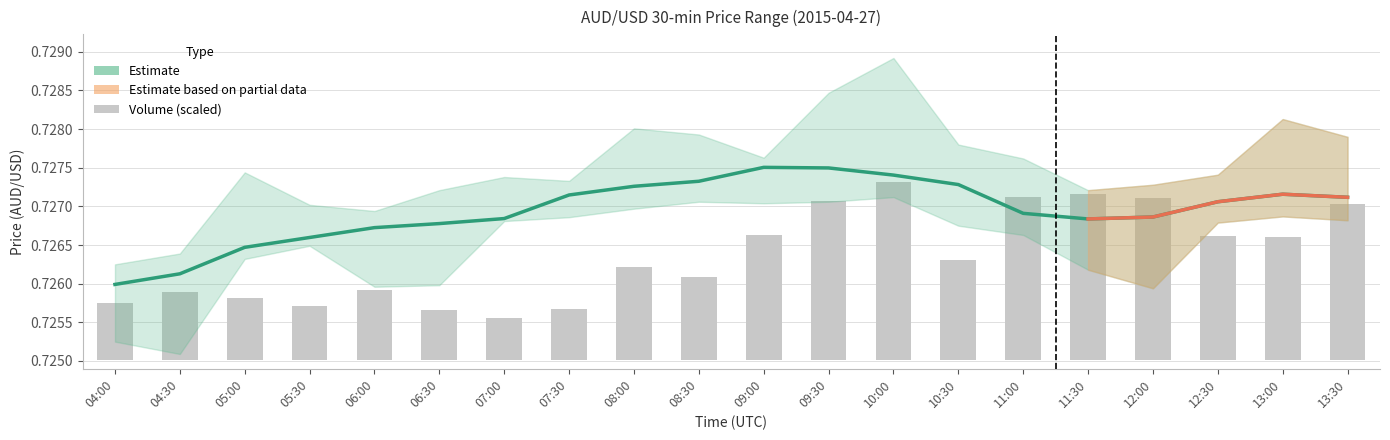

Which series has the largest range (max minus min)?

volume